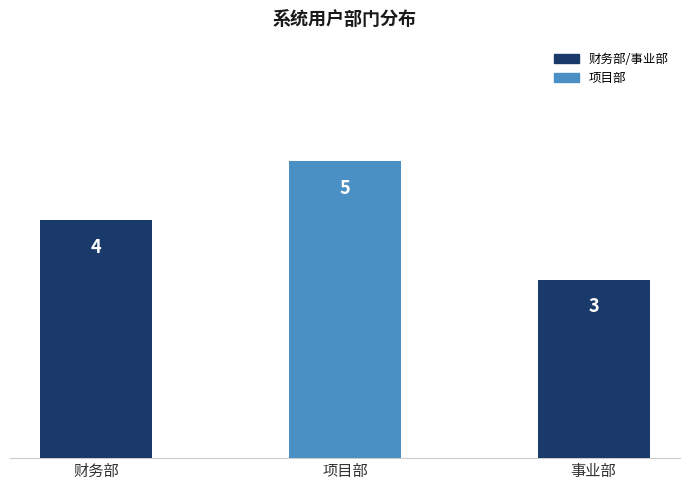

Count the values in the range 3 to 5.

3